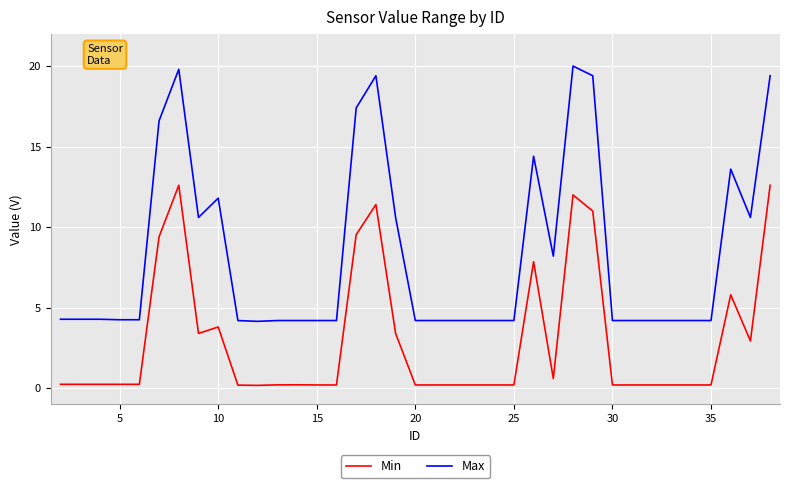

True or false: Min and Max intersect in this chart.

False